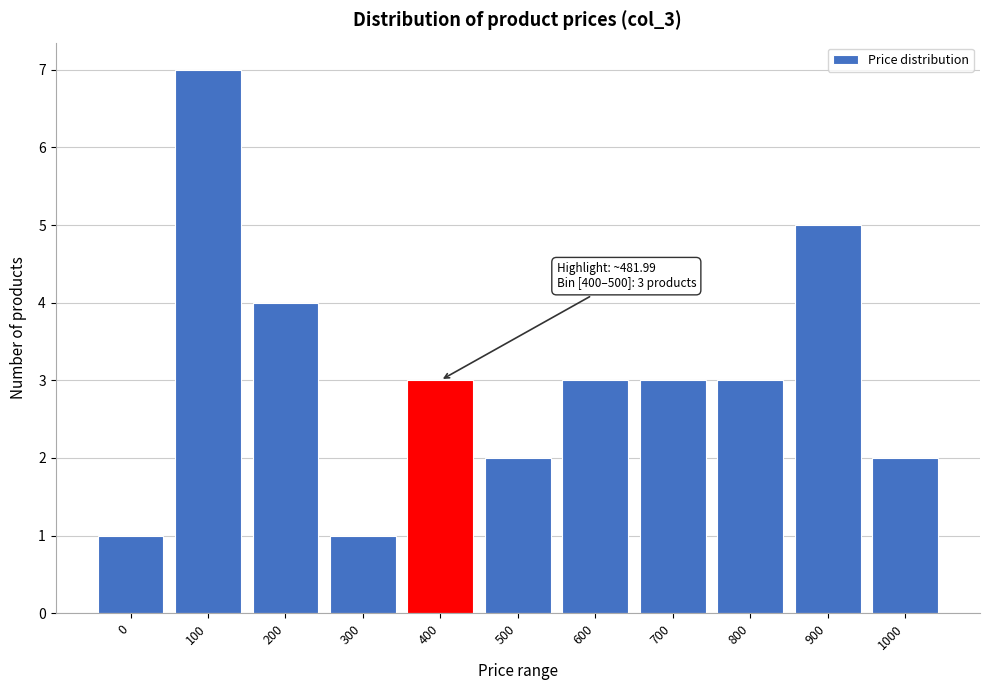

Reading right to left, what are all the values shown in this chart?

2	5	3	3	3	2	3	1	4	7	1